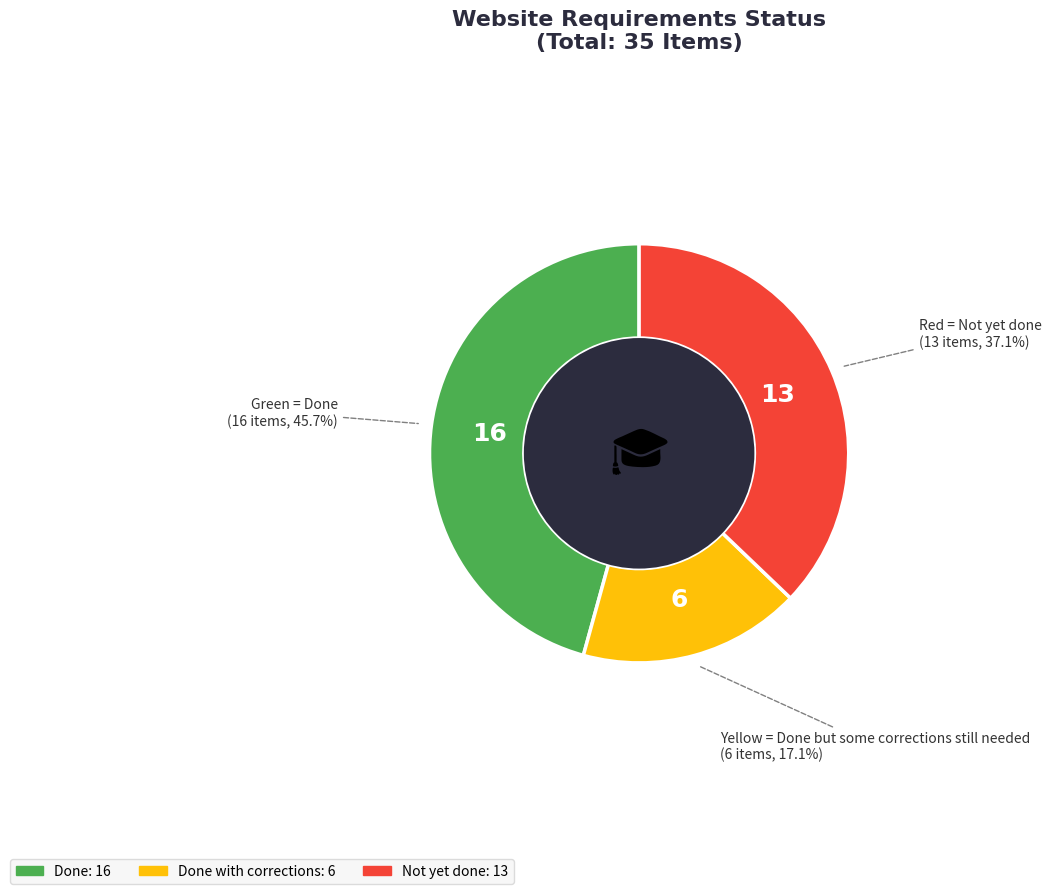

Does any single category account for the majority?

No